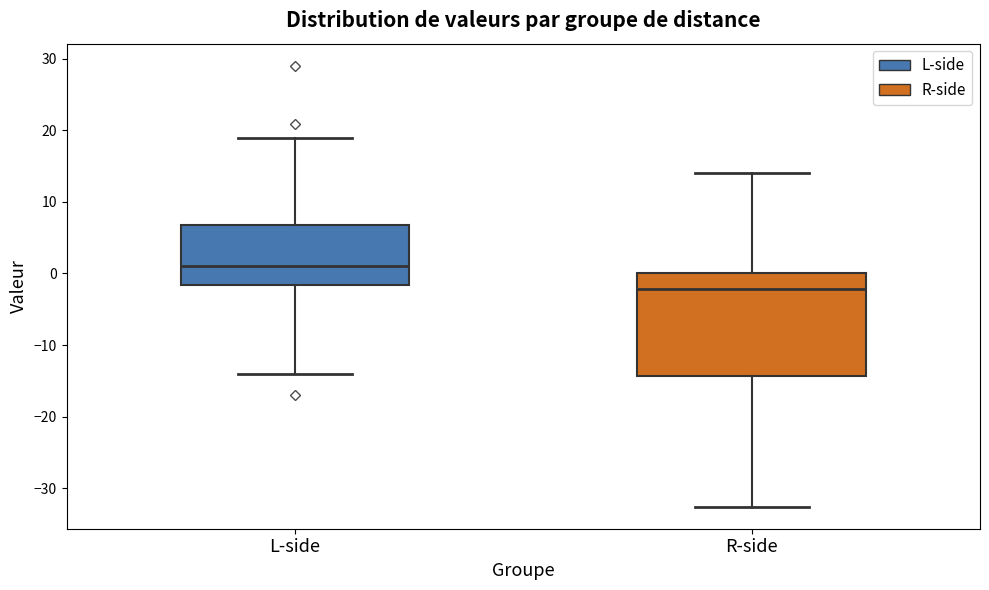

Comparing the boxes themselves (not the whiskers), which one is the tallest?

R-side